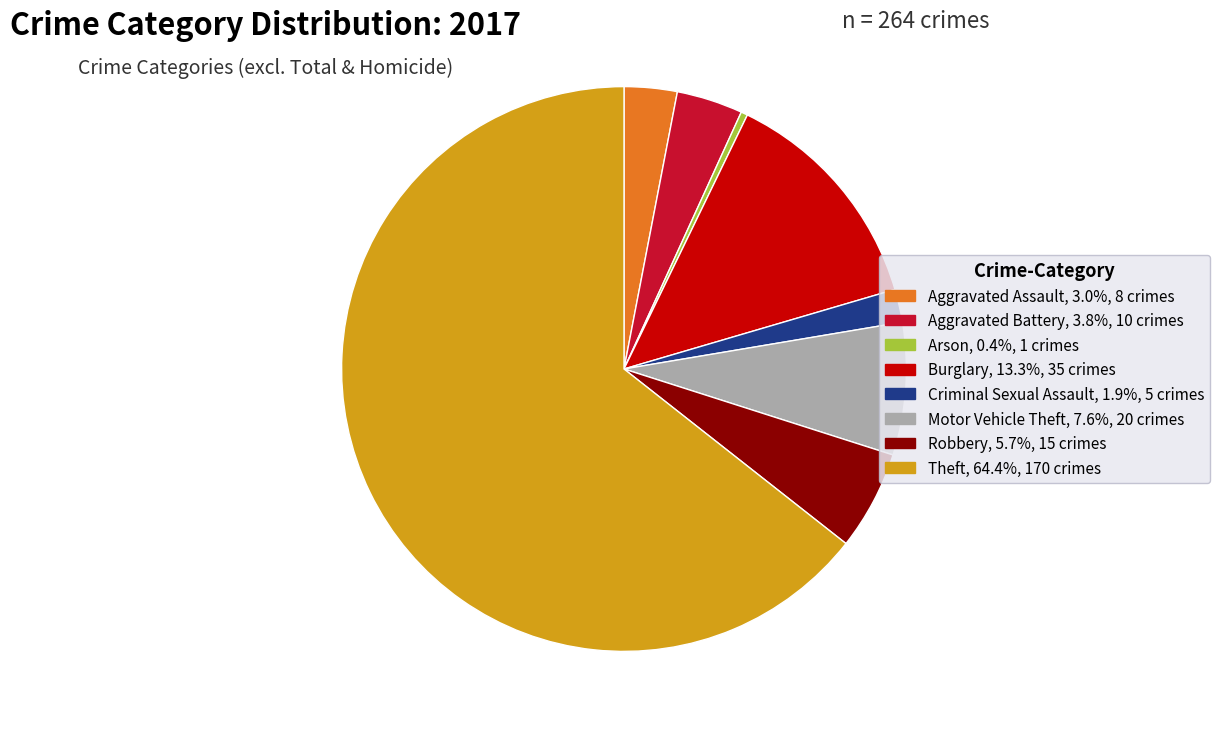

How many slices are in this pie chart?

8